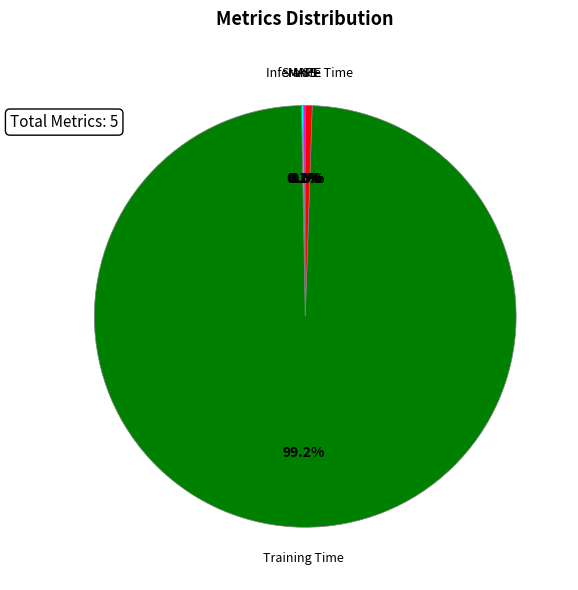

Which slice is the largest?

Training Time